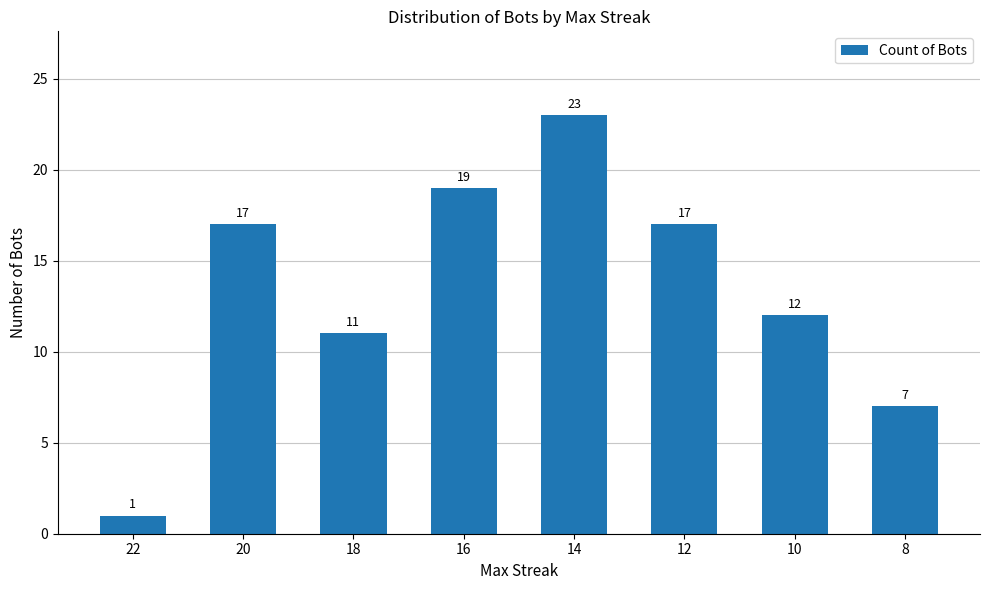

Does the chart contain any negative values?

No